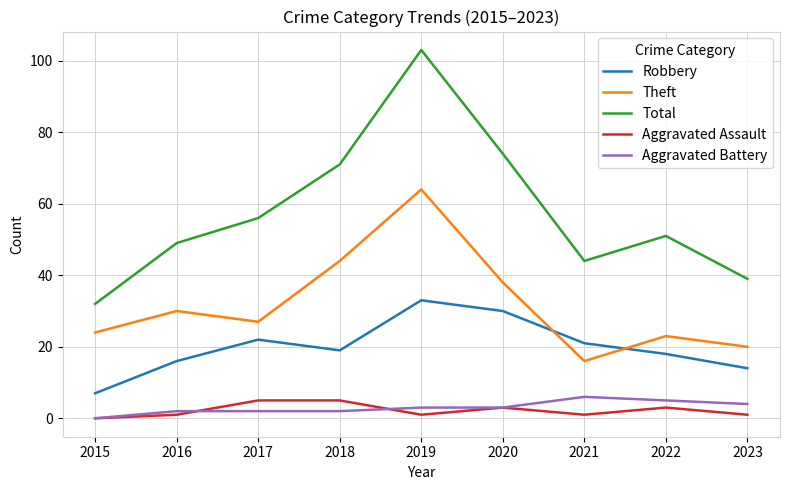

At which category is the sum across all series the highest?

2019